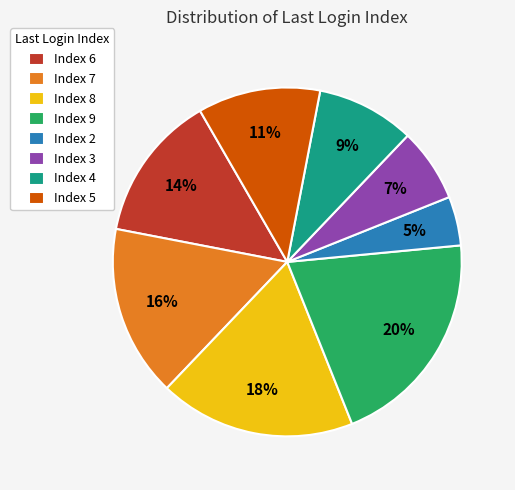

True or false: Index 7 accounts for 16% of the total.

True